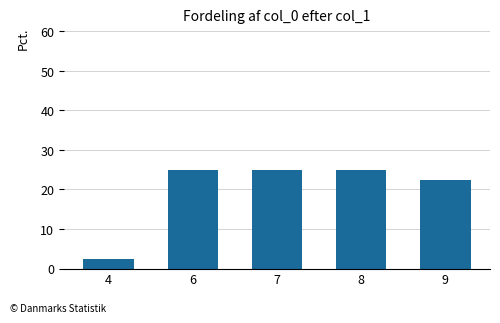

What is the change in value from 6 to 9?

-2.5